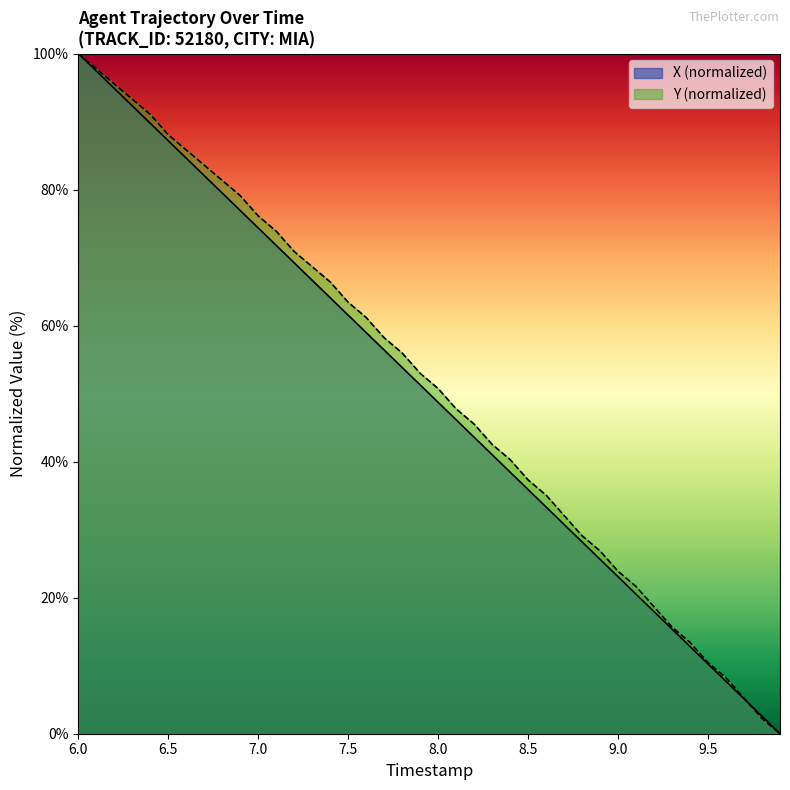

Reading right to left, transcribe all the data shown in this chart.

X: 0.0	2.6	5.1	7.7	10.3	12.8	15.4	17.9	20.5	23.1	25.6	28.2	30.8	33.3	35.9	38.5	41.0	43.6	46.2	48.7	51.3	53.8	56.4	59.0	61.5	64.1	66.7	69.2	71.8	74.4	76.9	79.5	82.0	84.6	87.2	89.7	92.3	94.9	97.4	100.0
Y: 0.0	2.2	5.2	8.2	10.4	13.4	15.7	18.7	21.6	23.9	26.9	29.1	32.1	35.1	37.3	40.3	42.5	45.5	47.8	50.7	53.0	56.0	58.2	61.2	63.4	66.4	68.7	70.9	73.9	76.1	79.1	81.3	83.6	85.8	88.1	91.0	93.3	95.5	97.8	100.0